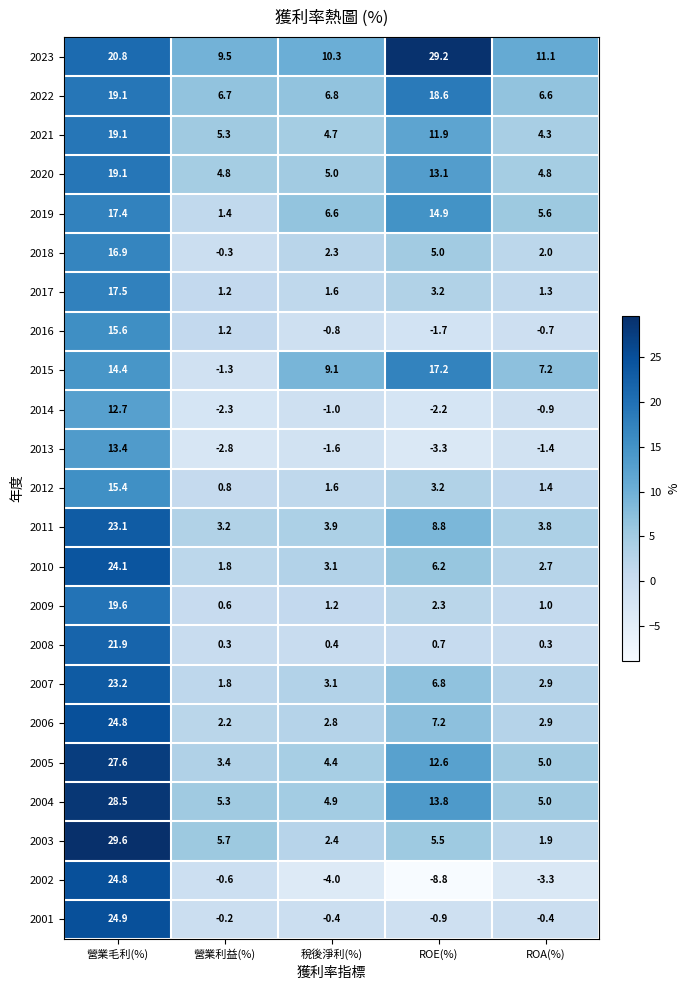

What is the average value of the 2021 series?

9.1